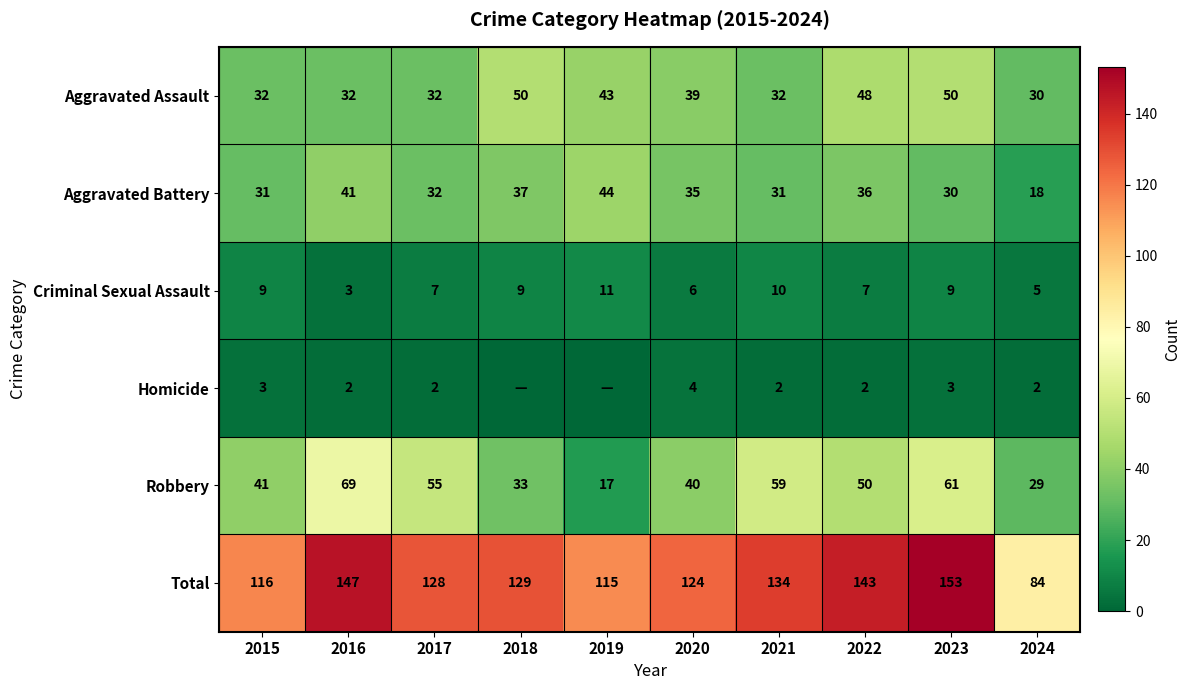

What is the difference between the second highest and minimum values in the Aggravated Assault series?

20